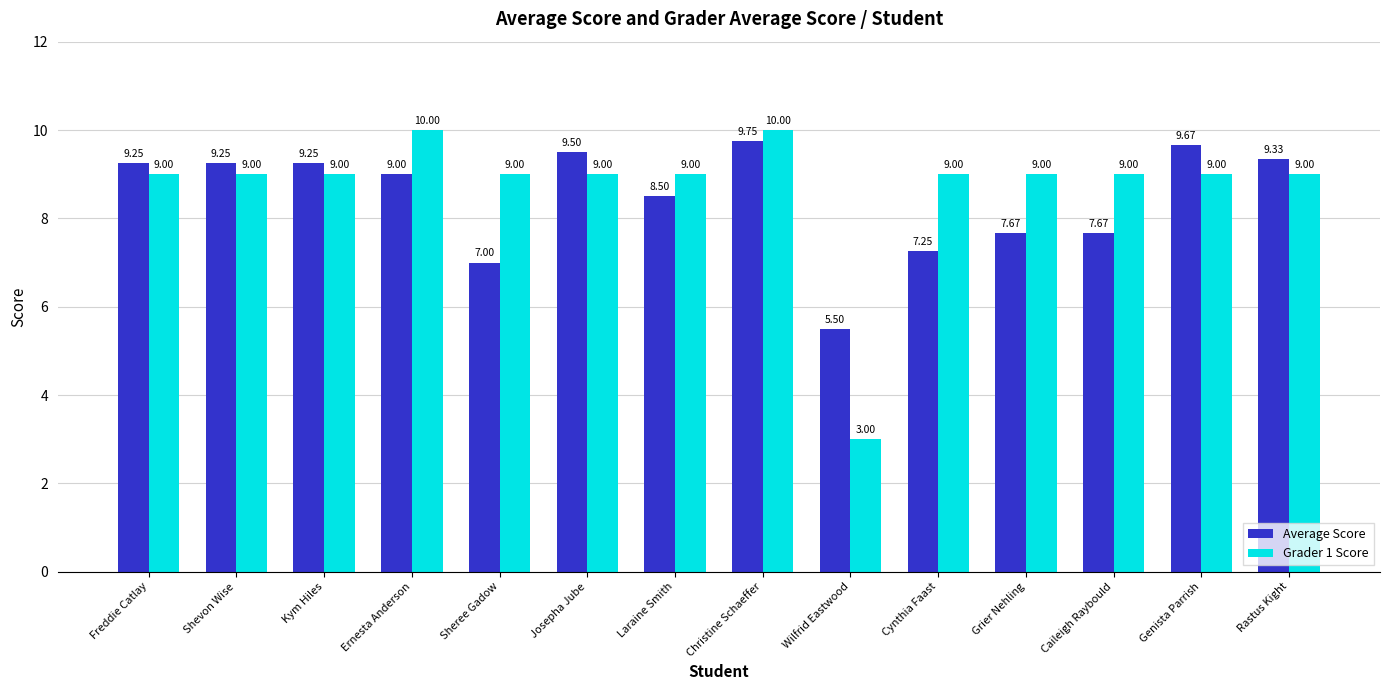

At which label does Average Score first exceed 9?

Freddie Catlay